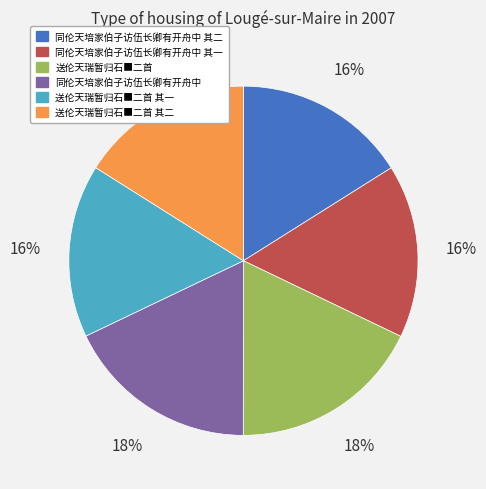

To the nearest percent, what is the average slice percentage?

17%